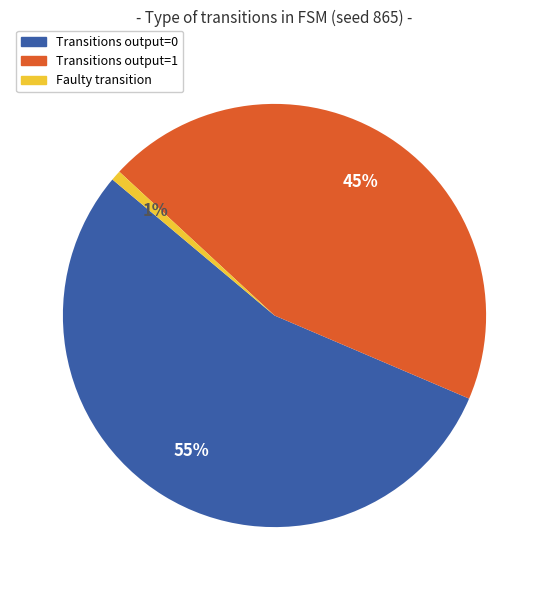

Is there any slice that represents more than half of the pie?

Yes